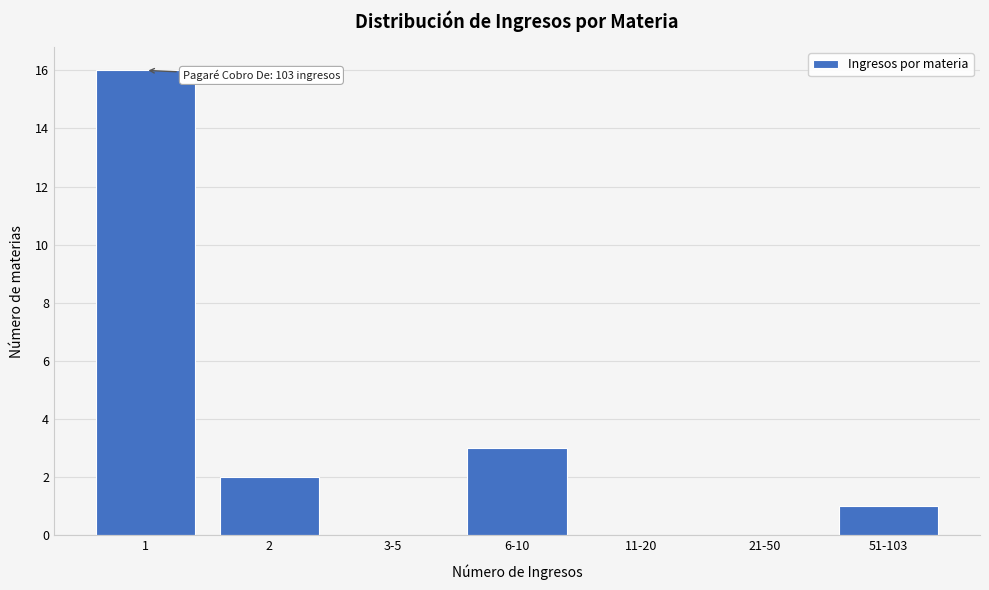

Reading left to right, what are all the values shown in this chart?

1=16	2=2	3-5=0	6-10=3	11-20=0	21-50=0	51-103=1